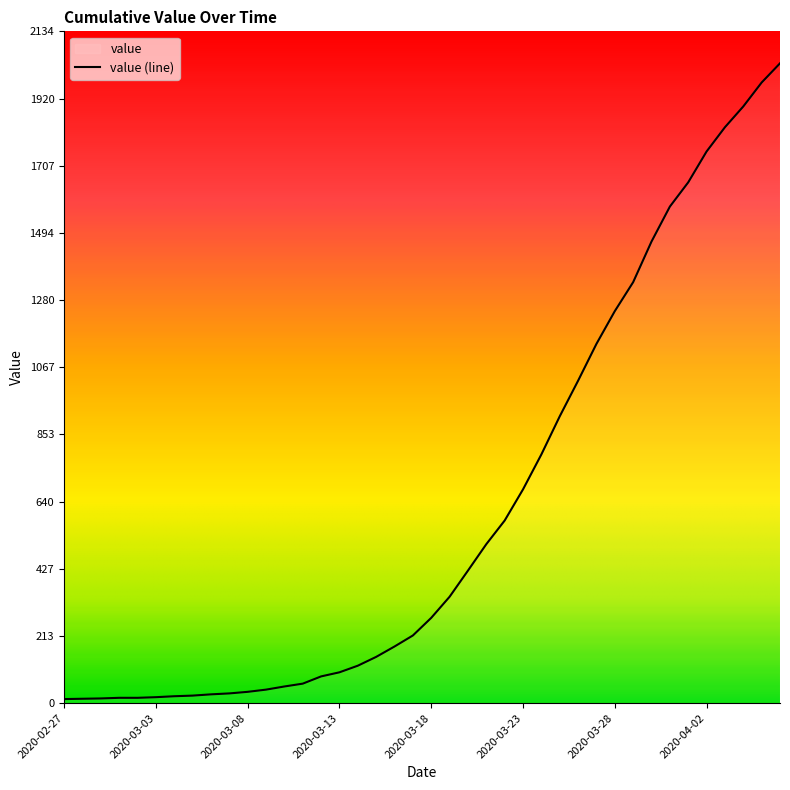

List the labels in order of value, largest first.

2020-04-06, 2020-04-05, 2020-04-04, 2020-04-03, 2020-04-02, 2020-04-01, 2020-03-31, 2020-03-30, 2020-03-29, 2020-03-28, 2020-03-27, 2020-03-26, 2020-03-25, 2020-03-24, 2020-03-23, 2020-03-22, 2020-03-21, 2020-03-20, 2020-03-19, 2020-03-18, 2020-03-17, 2020-03-16, 2020-03-15, 2020-03-14, 2020-03-13, 2020-03-12, 2020-03-11, 2020-03-10, 2020-03-09, 2020-03-08, 2020-03-07, 2020-03-06, 2020-03-05, 2020-03-04, 2020-03-03, 2020-03-01, 2020-03-02, 2020-02-29, 2020-02-28, 2020-02-27